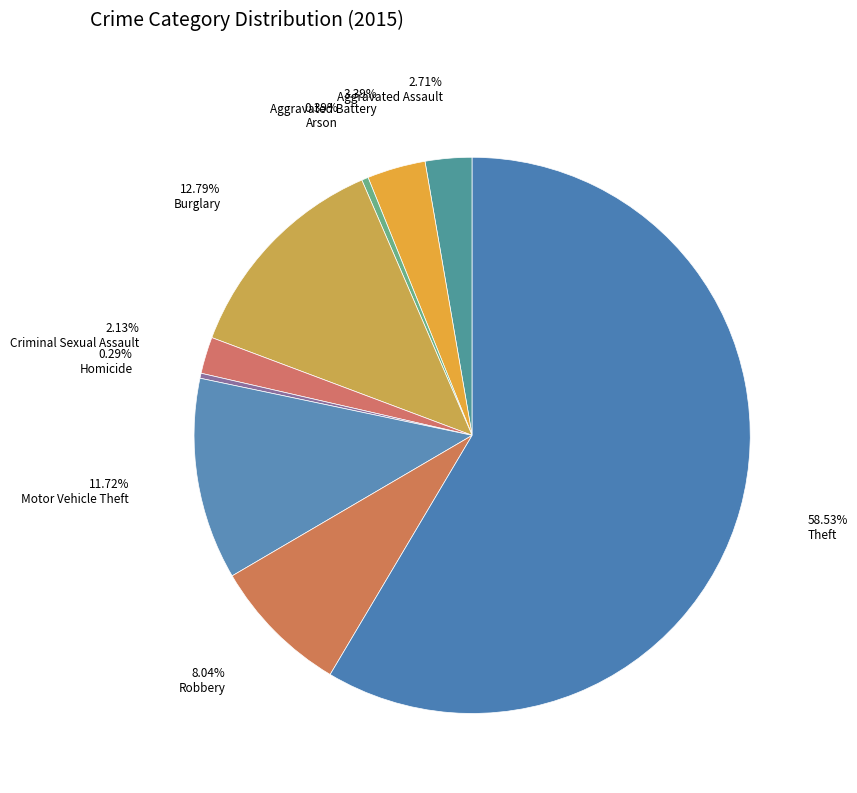

What is the largest slice in the pie chart?

Theft